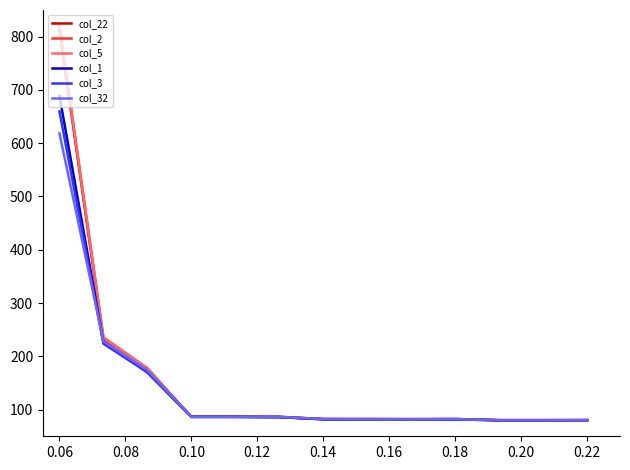

Does the chart display data point markers on the line(s)?

No